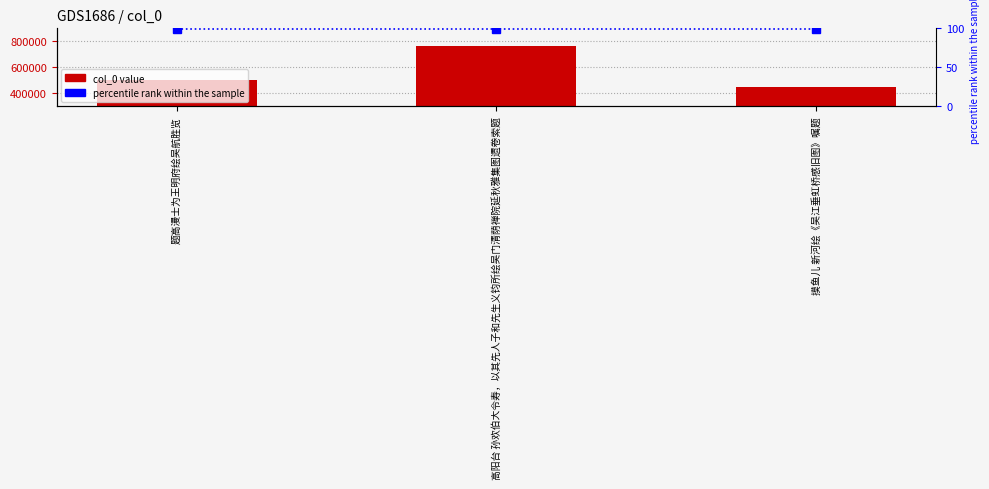

Are the bars horizontal?

No